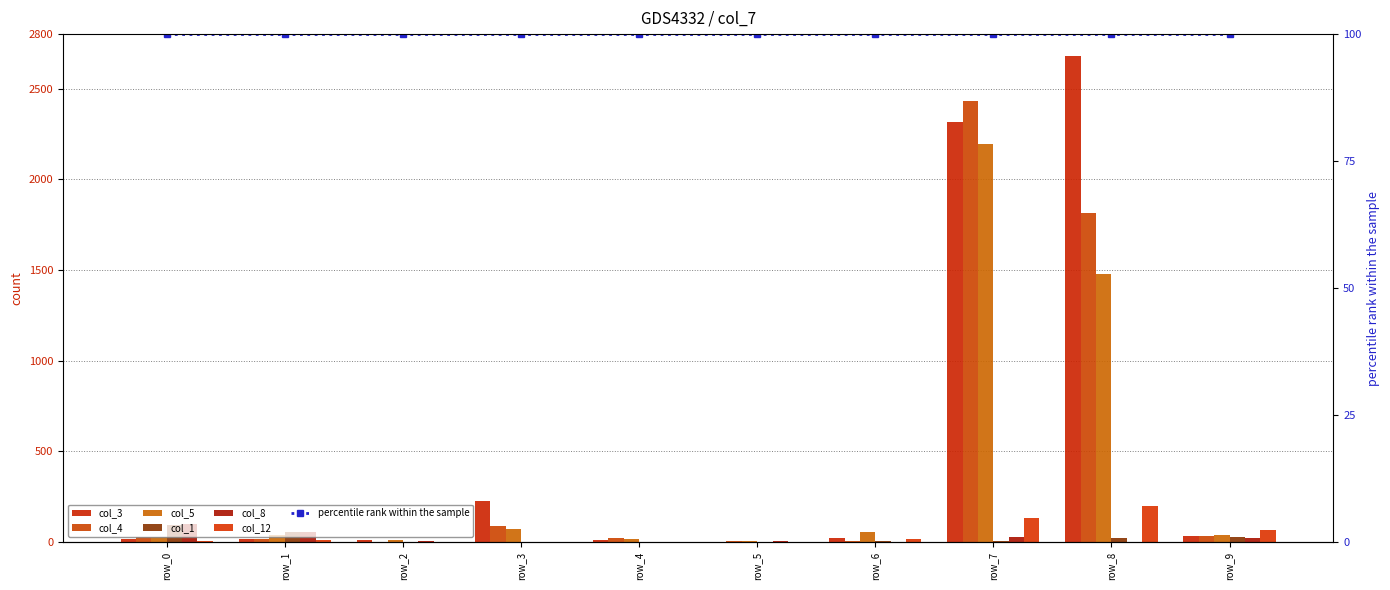

Between row_9 and row_3, which is larger?

row_3